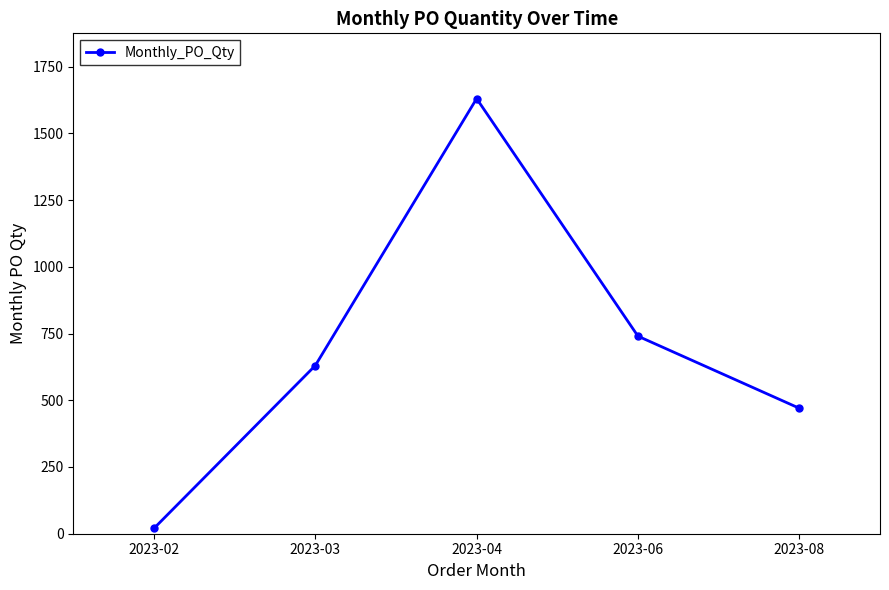

How many interior local peaks (higher than both neighbors) does the data have?

1